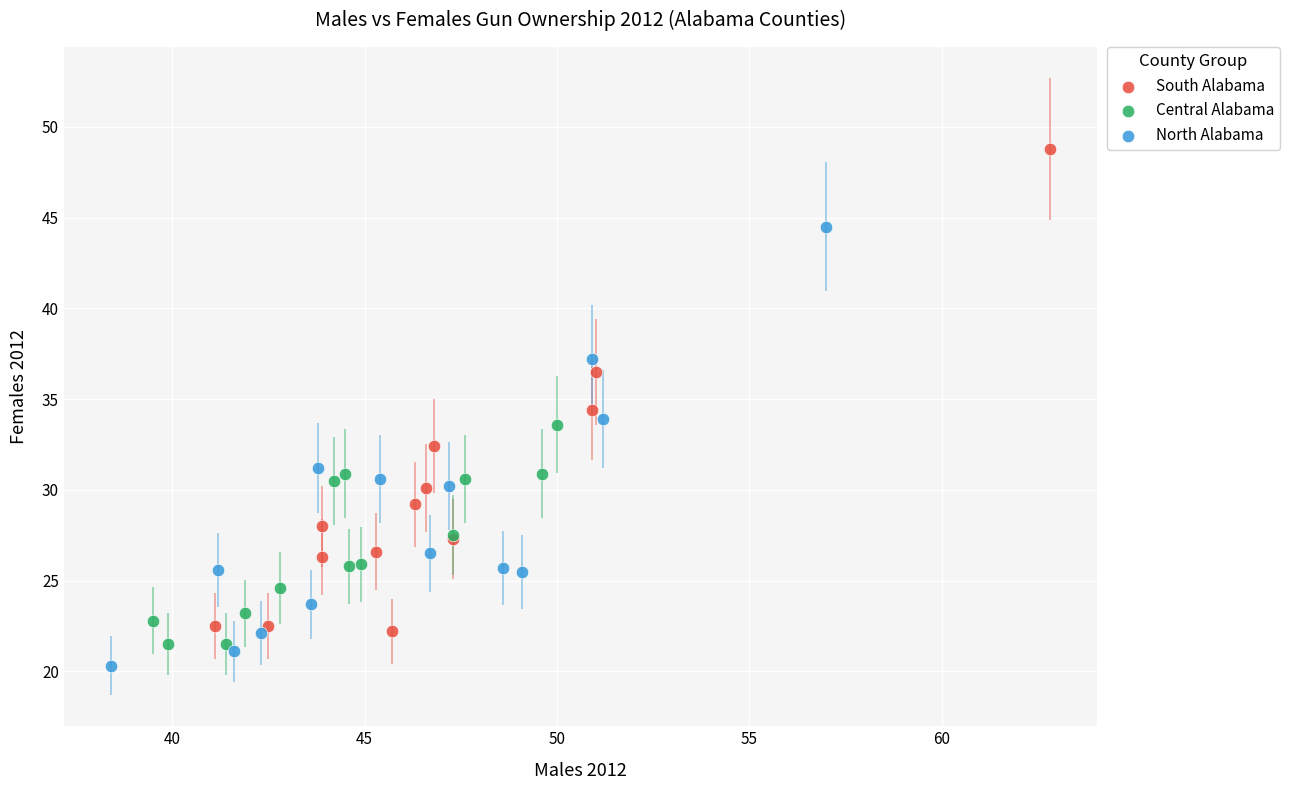

Which series contains the highest Y value?

South Alabama